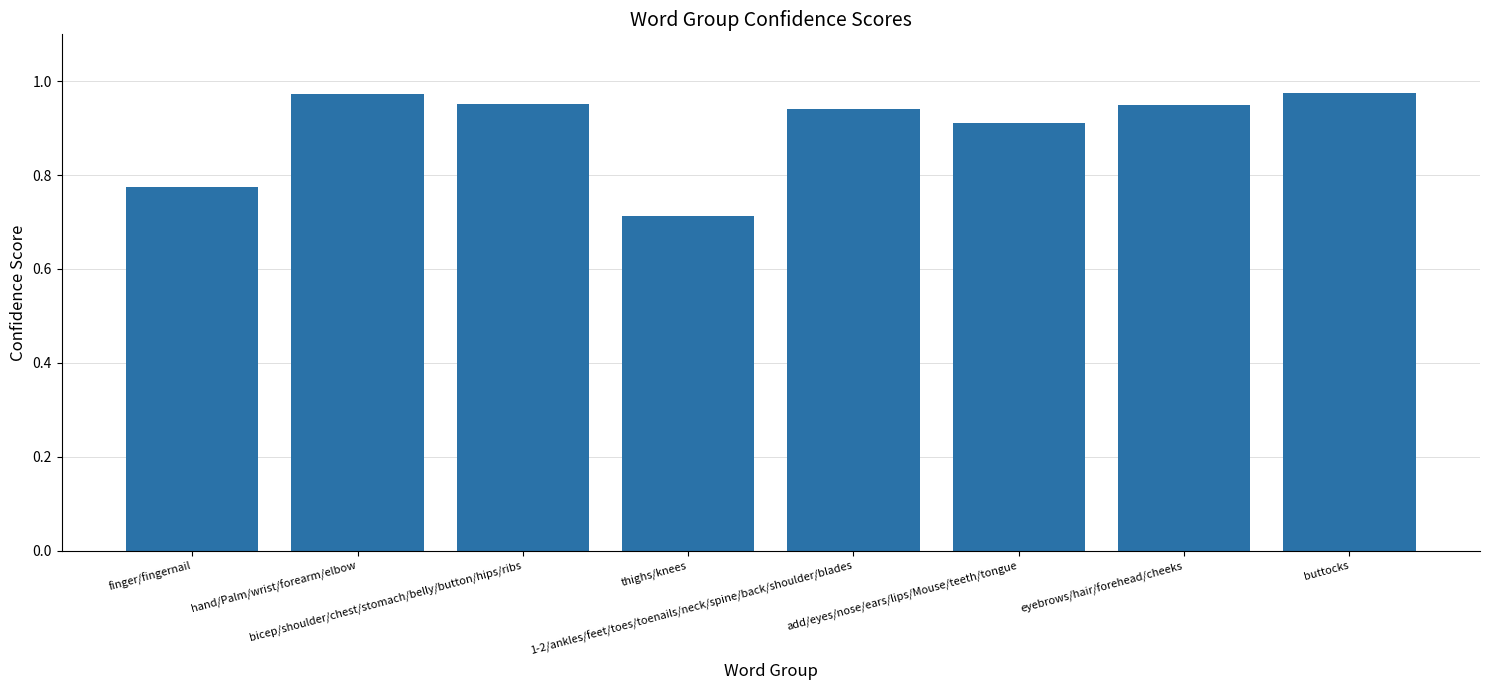

What position from the right is thighs/knees?

5